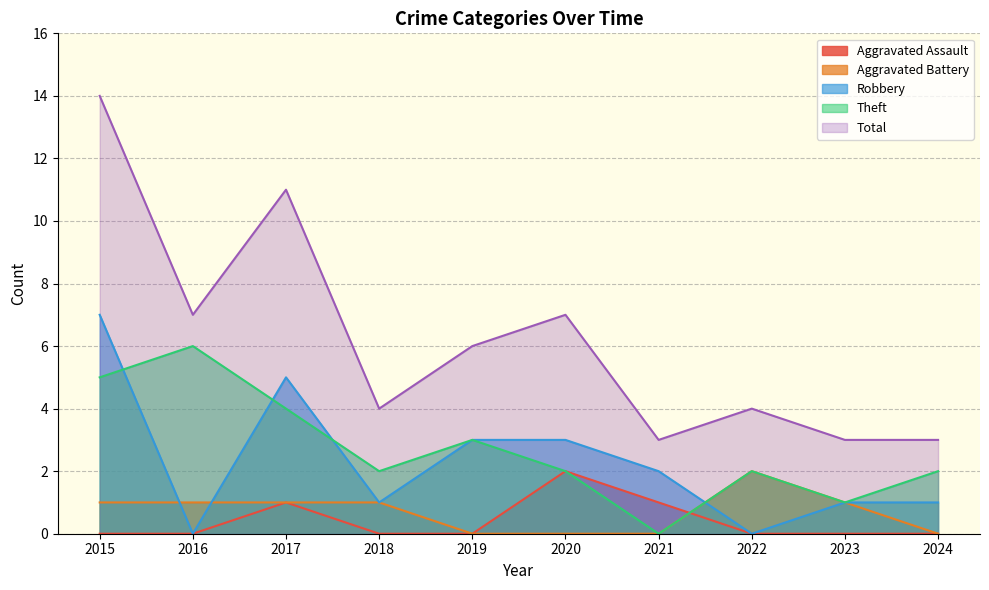

How many positive values does the Aggravated Battery series have?

6